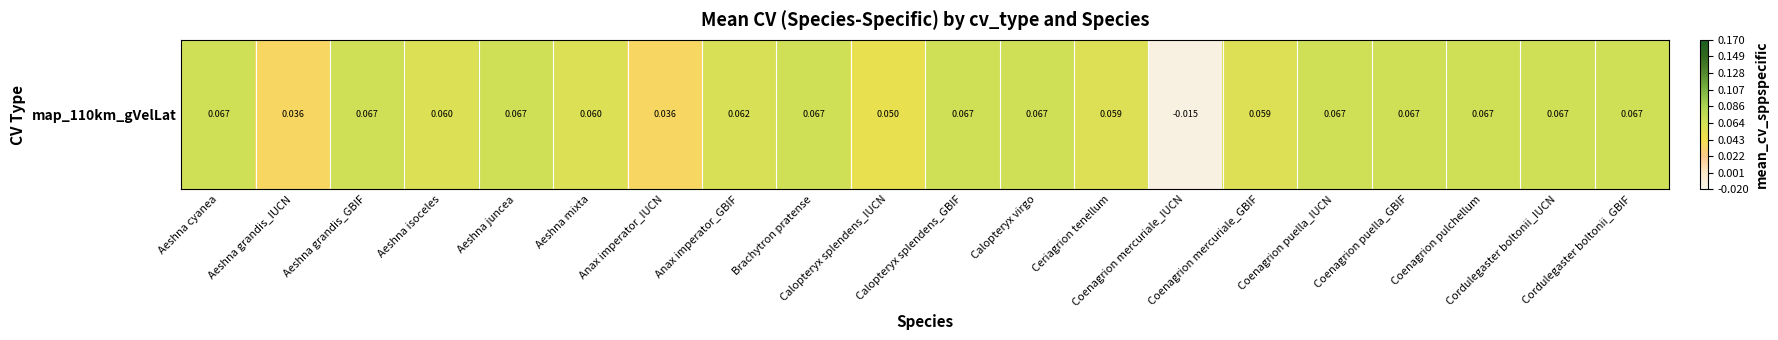

How many values are below 0?

1